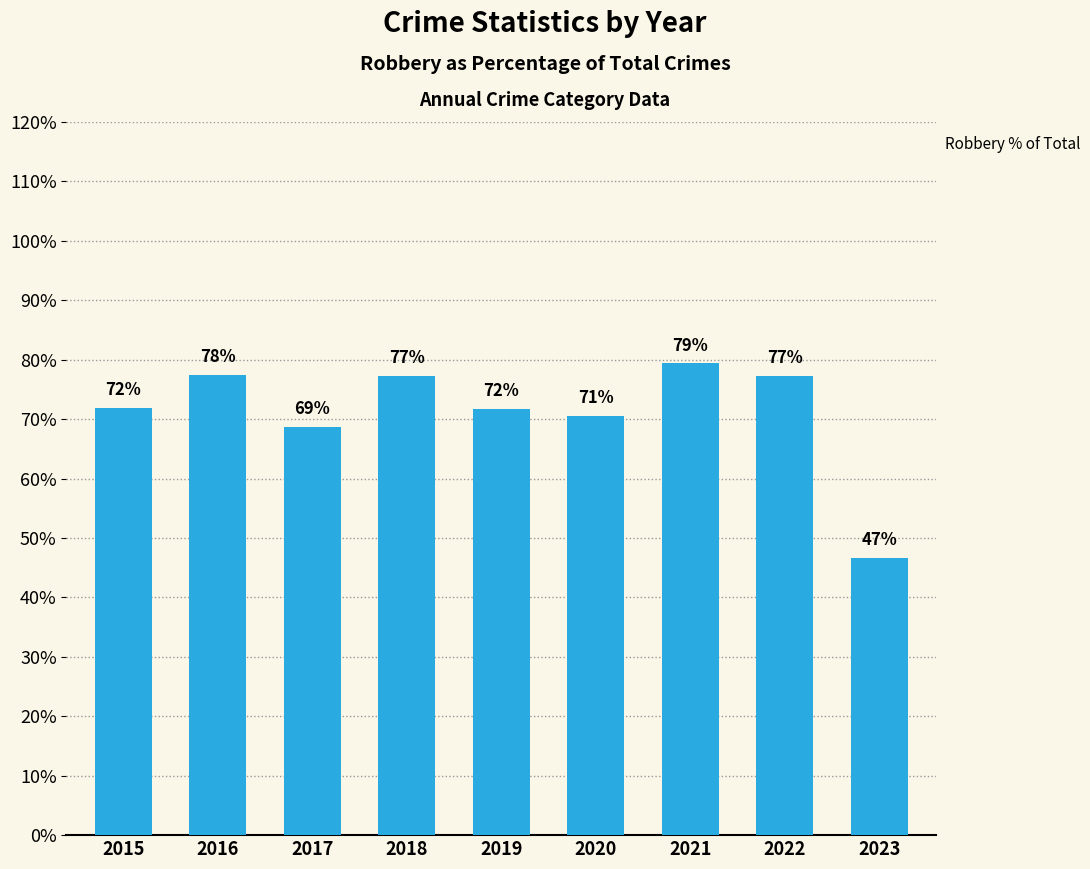

What is the minimum value shown in the chart?

46.7